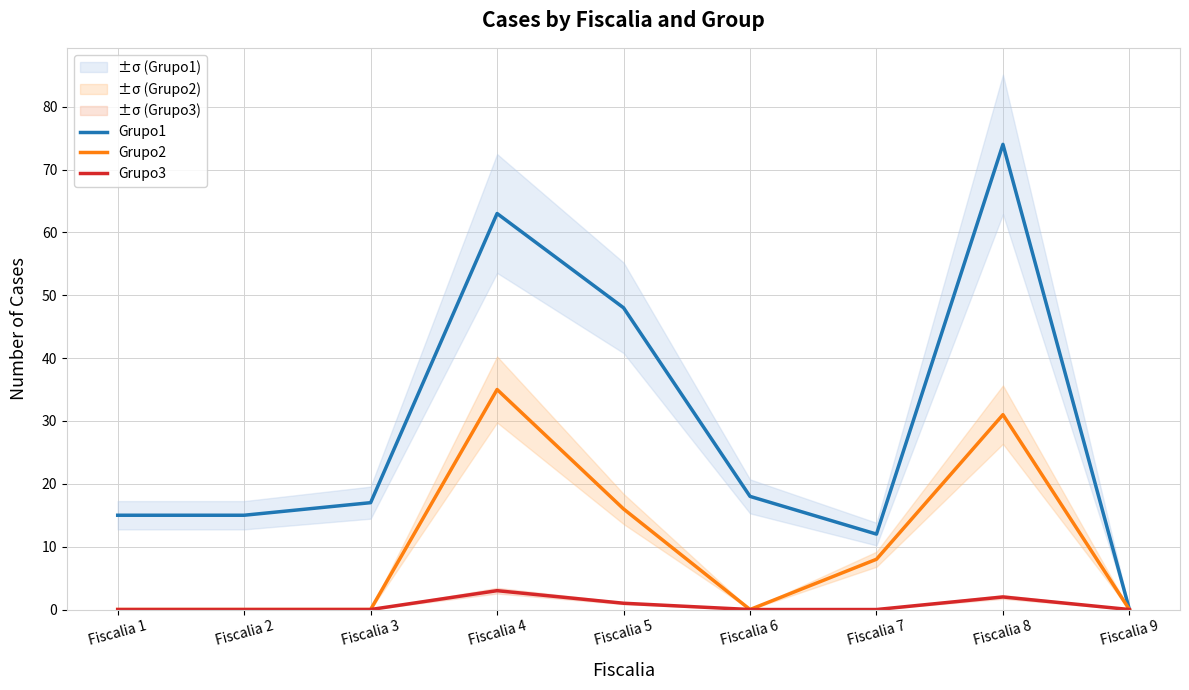

Reading left to right, list all the values displayed in this chart.

Grupo1: 15	15	17	63	48	18	12	74	0
Grupo2: 0	0	0	35	16	0	8	31	0
Grupo3: 0	0	0	3	1	0	0	2	0